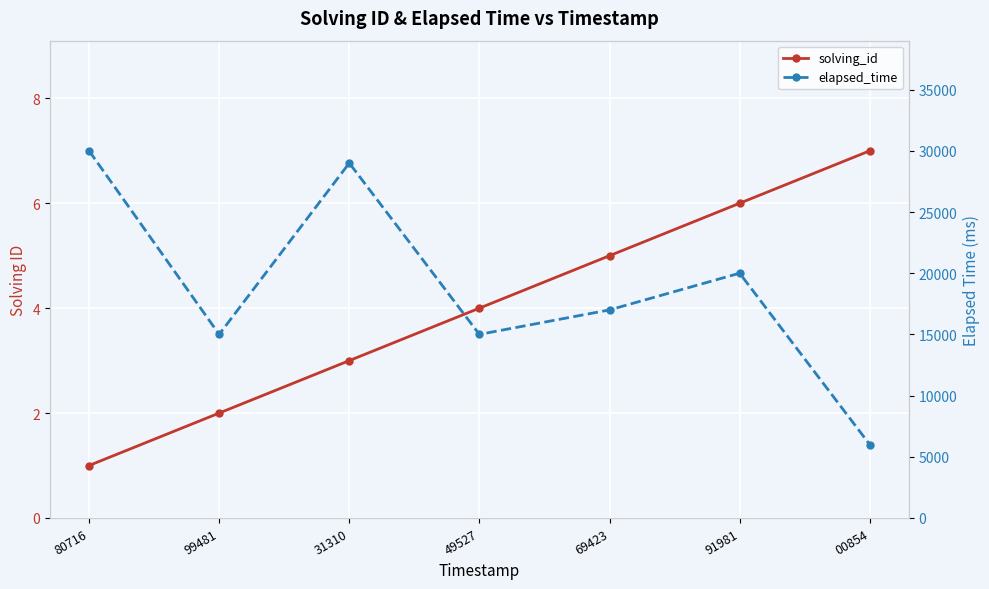

True or false: solving_id and elapsed_time intersect in this chart.

False